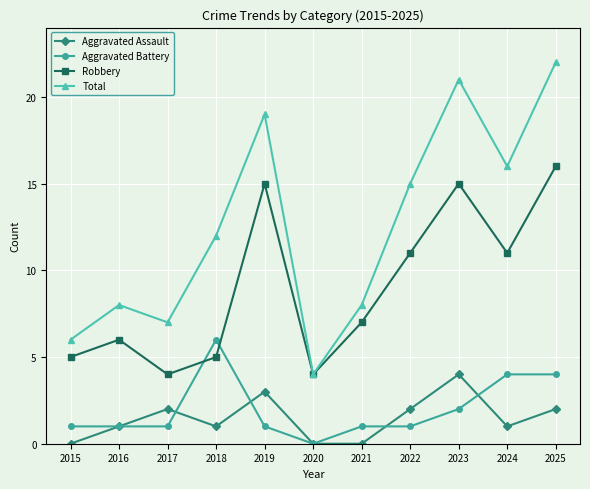

Is this an area chart (filled region under the line)?

No